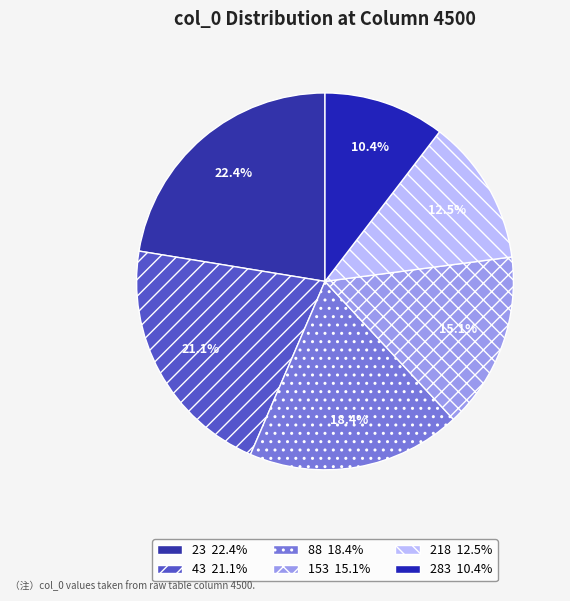

Rank the categories by value from highest to lowest.

23, 43, 88, 153, 218, 283